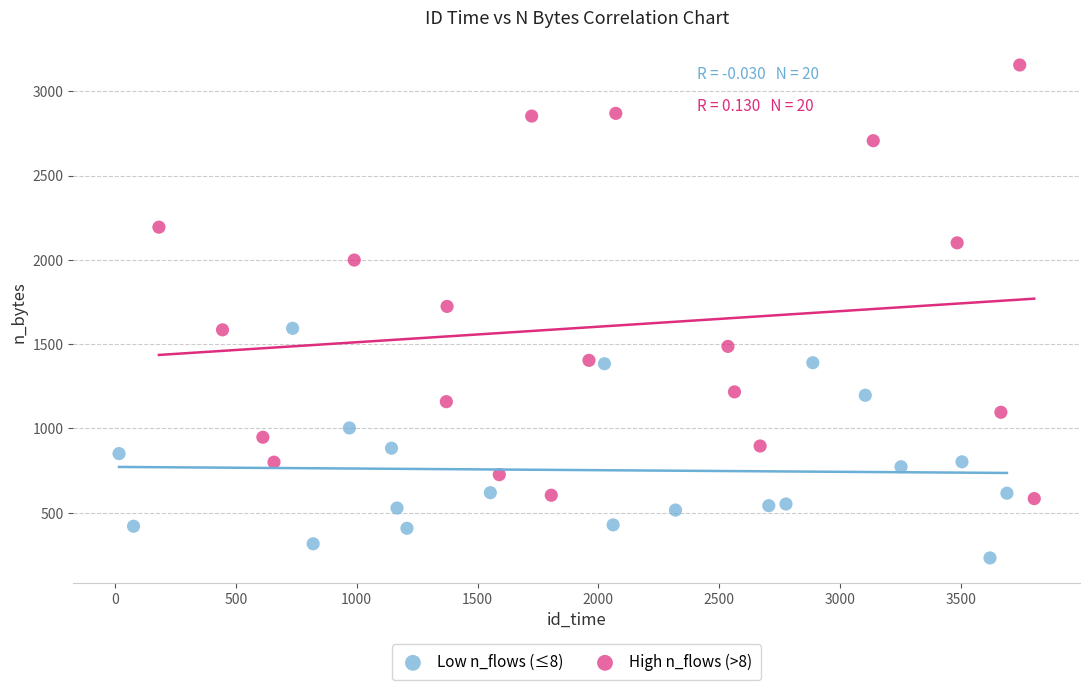

Which series has the largest Y range (max minus min)?

High n_flows (>8)